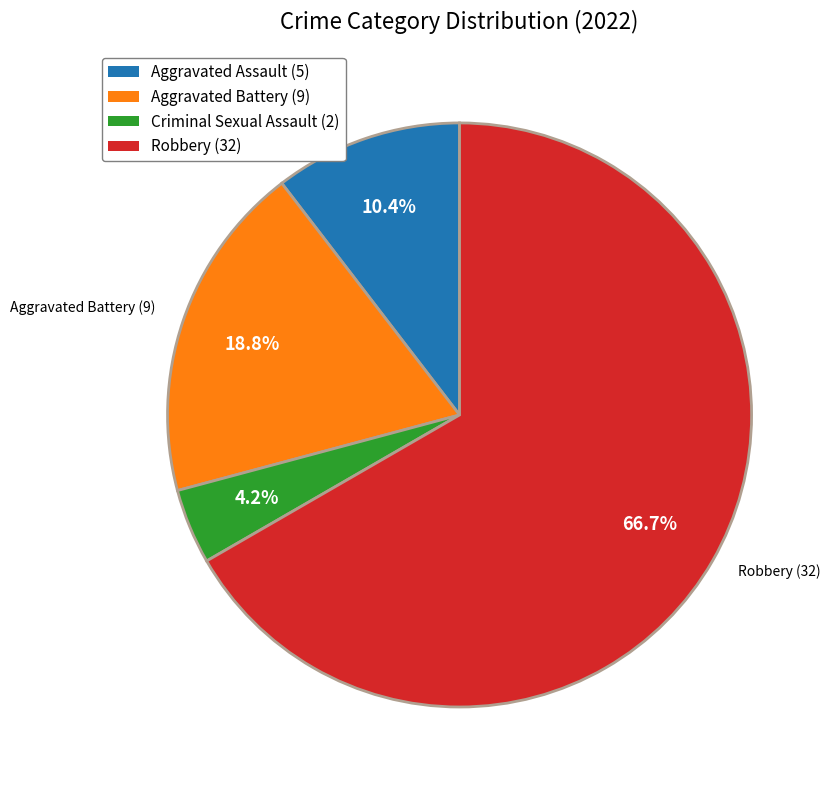

How many slices are in this pie chart?

4